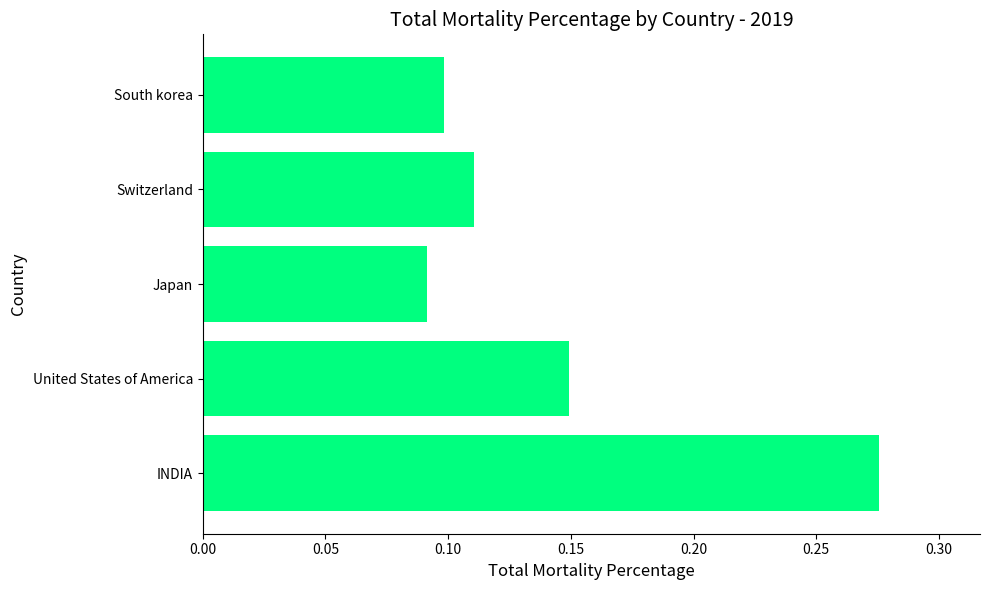

How many values are between 0 and 1?

5